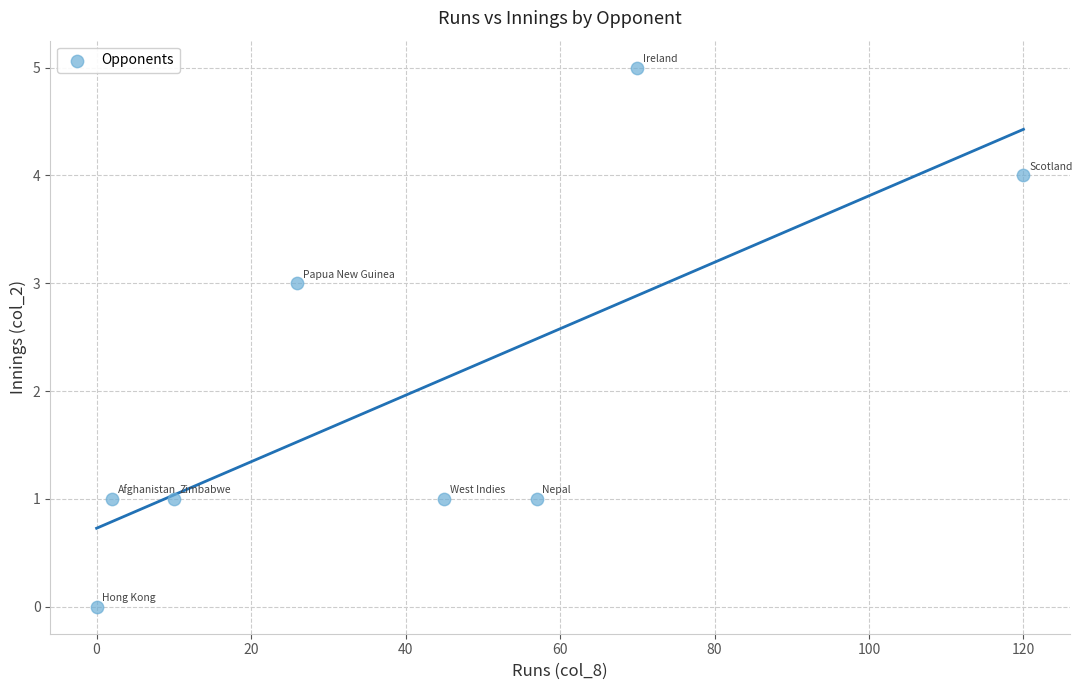

What is the range of Y values (max minus min)?

5